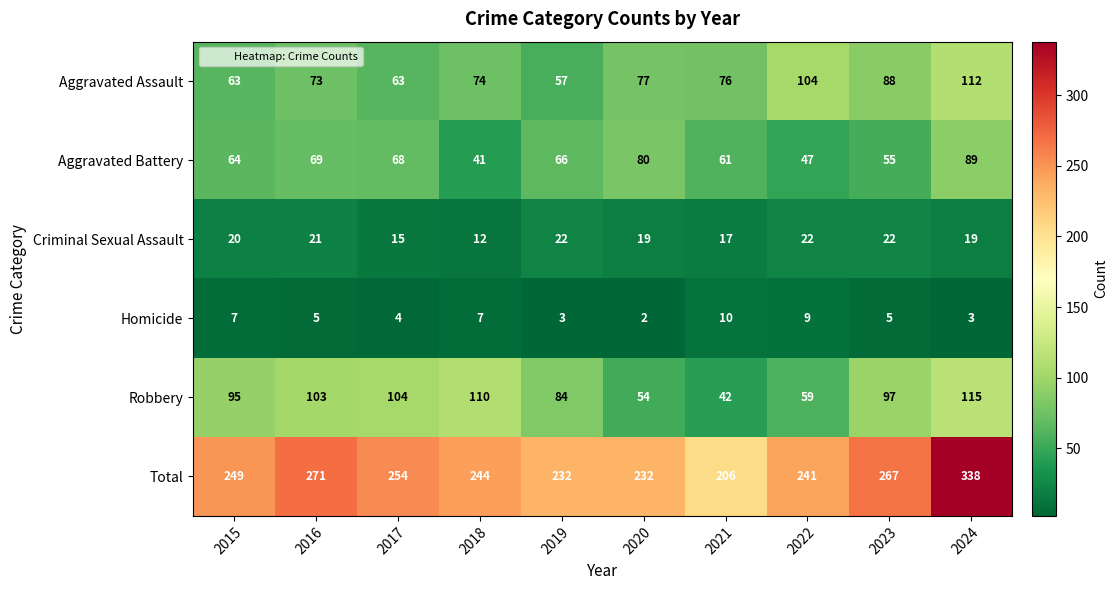

At which label is Aggravated Battery closest to 65?

2015